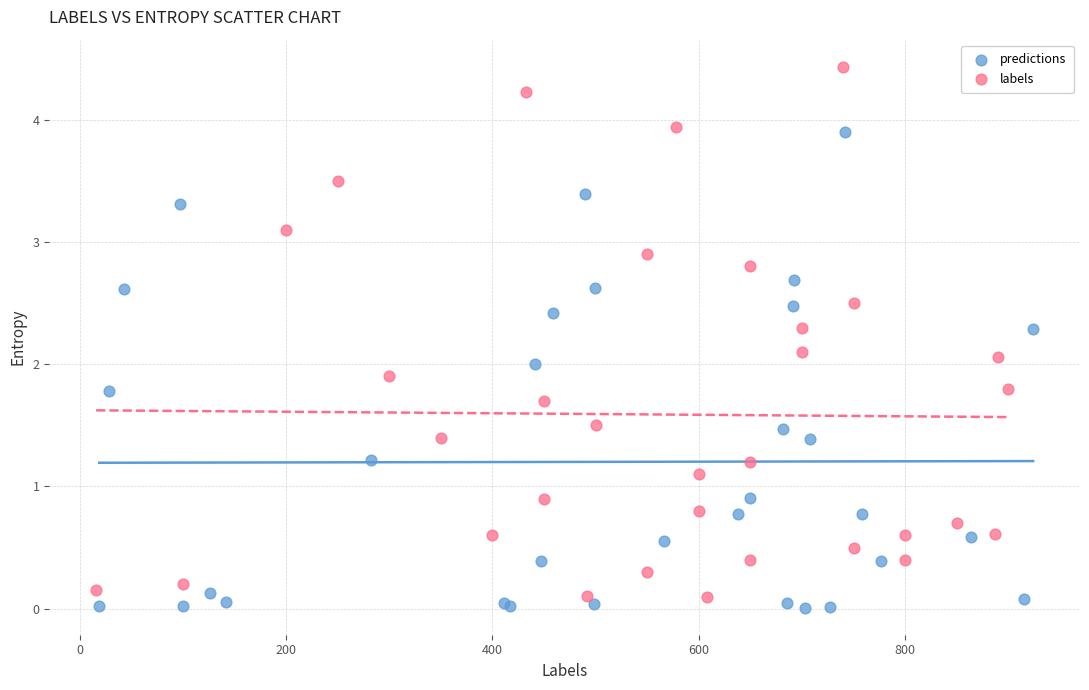

Which series contains the highest Y value?

labels